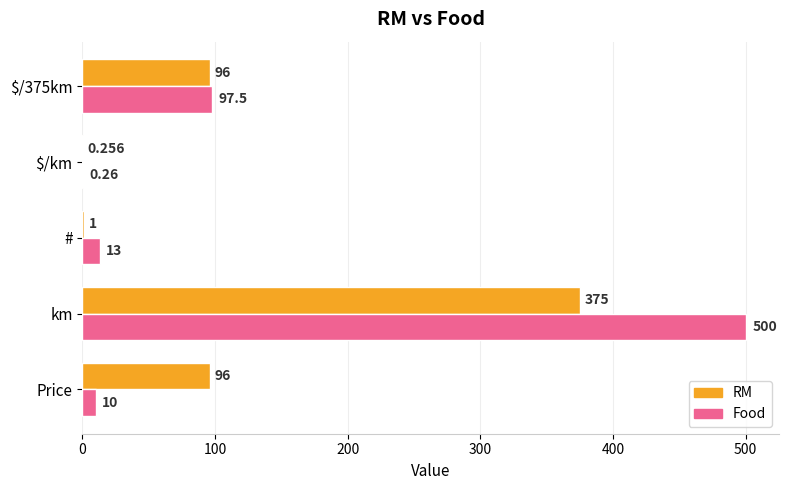

At which category is the sum across all series the highest?

km